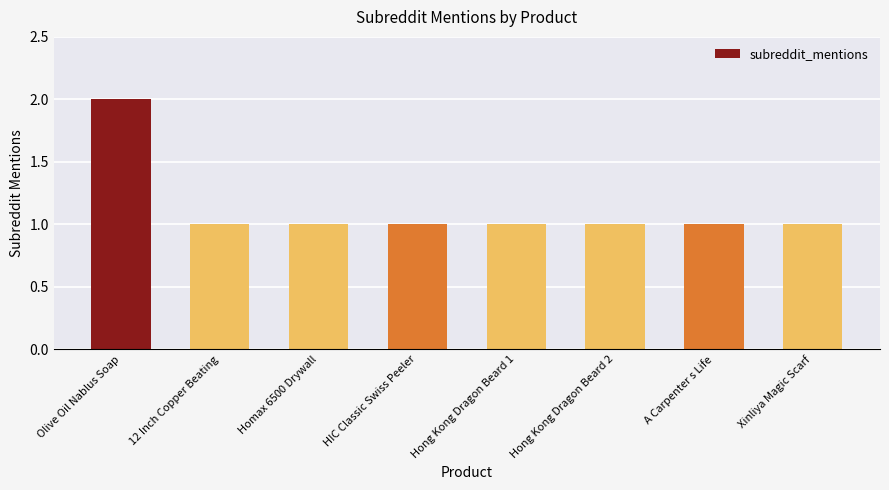

What is the ratio of the value at Homax 6500 Drywall to the value at Hong Kong Dragon Beard 1?

1.0